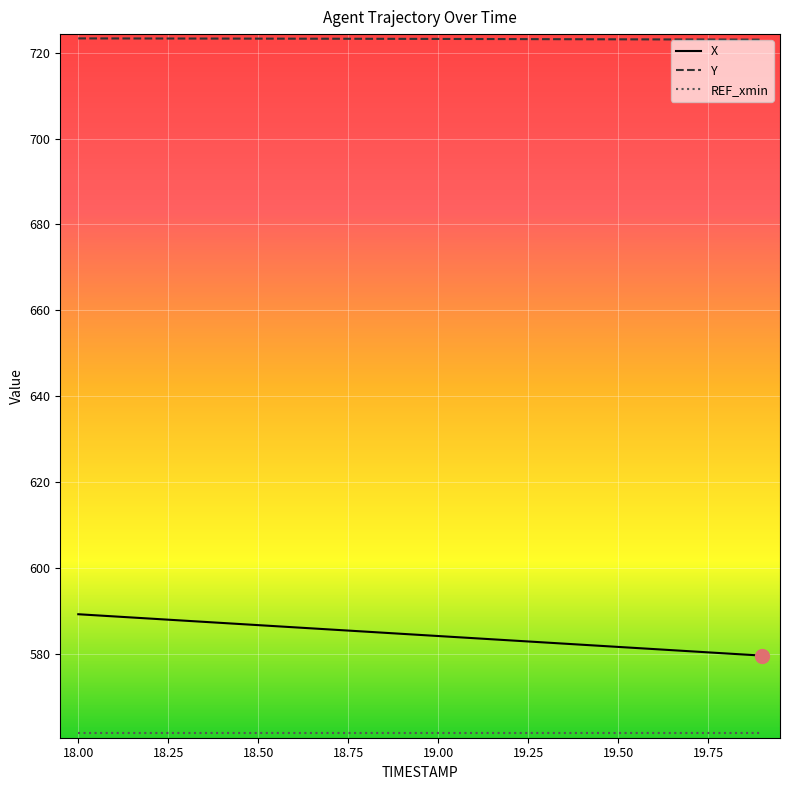

What is the greatest value displayed?

723.3